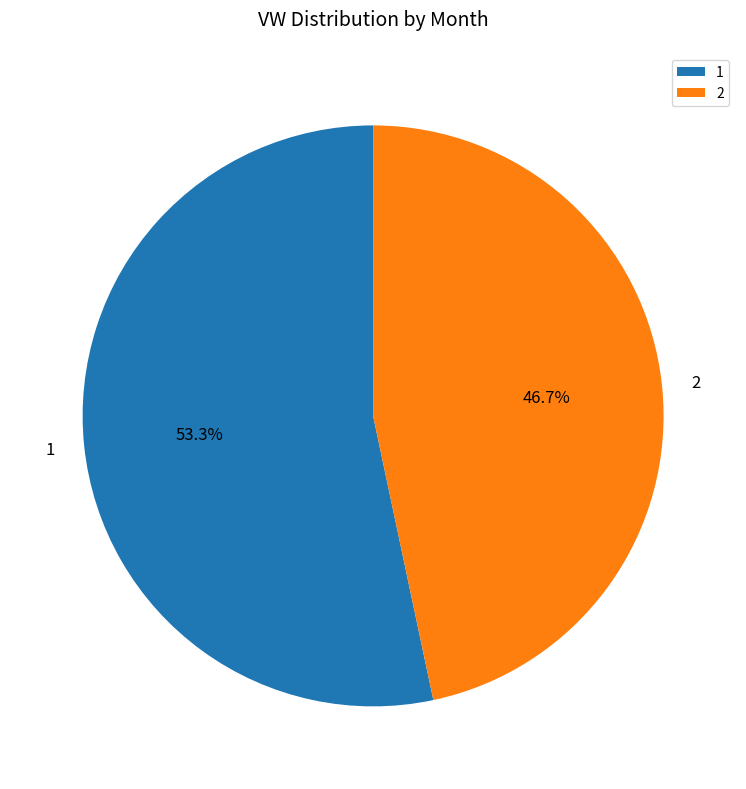

To the nearest percent, what is the difference between the largest and smallest slice percentages?

7%